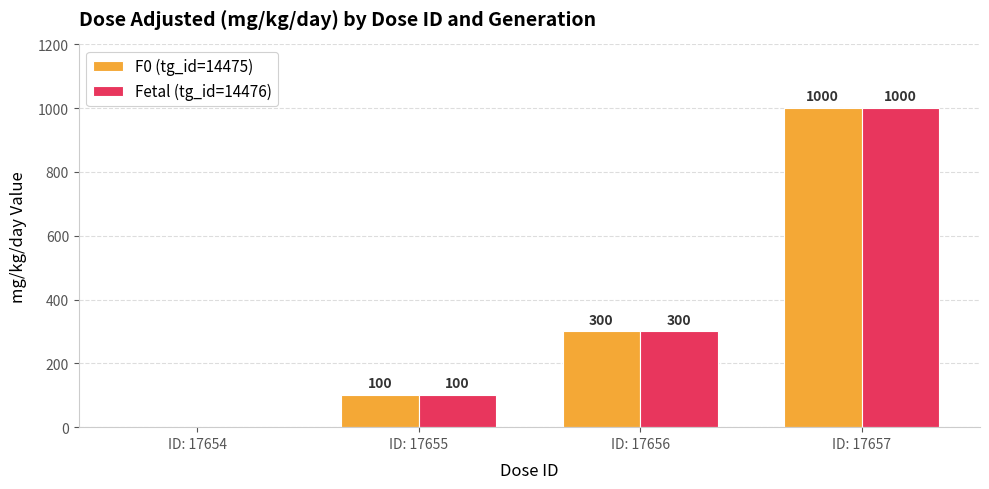

What is the difference between the Fetal (tg_id=14476) values at ID: 17656 and ID: 17657?

700